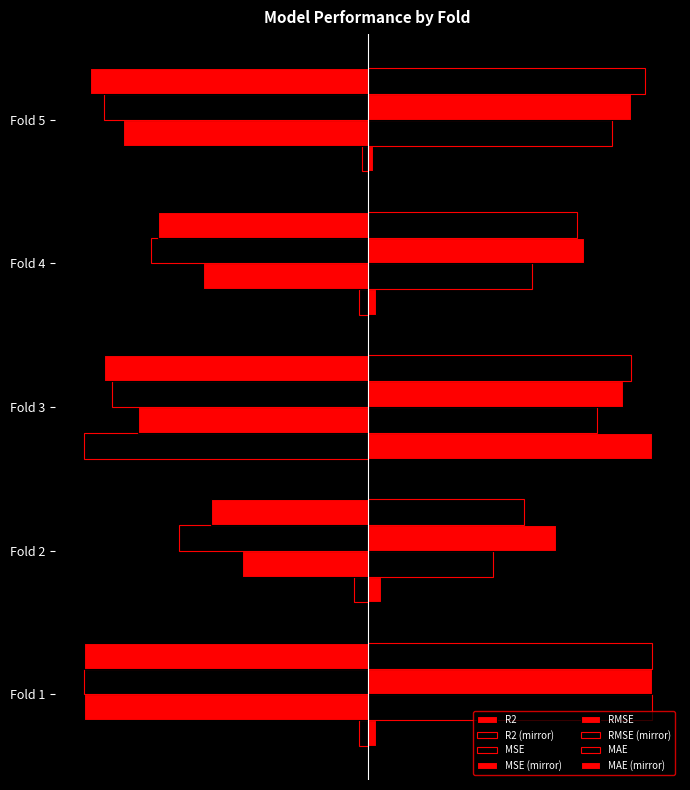

What is the minimum value shown in the chart?

0.3